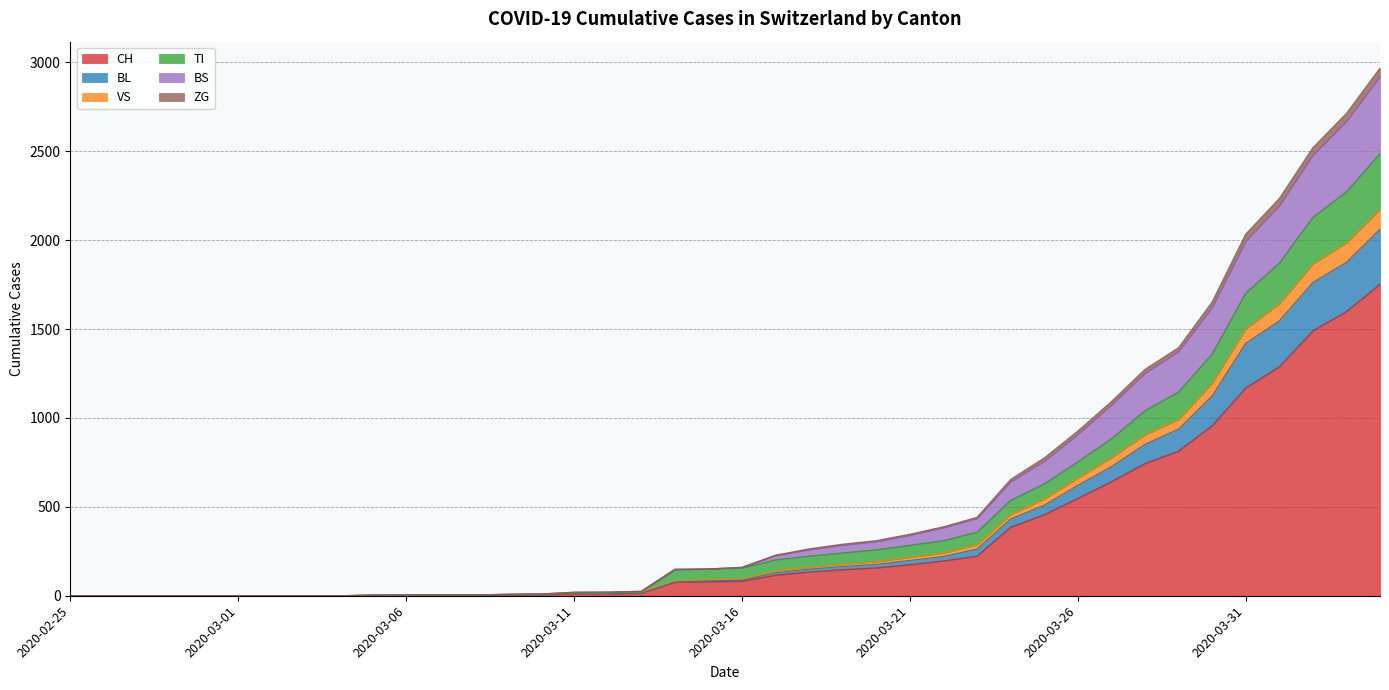

What is the maximum value for CH?

1753